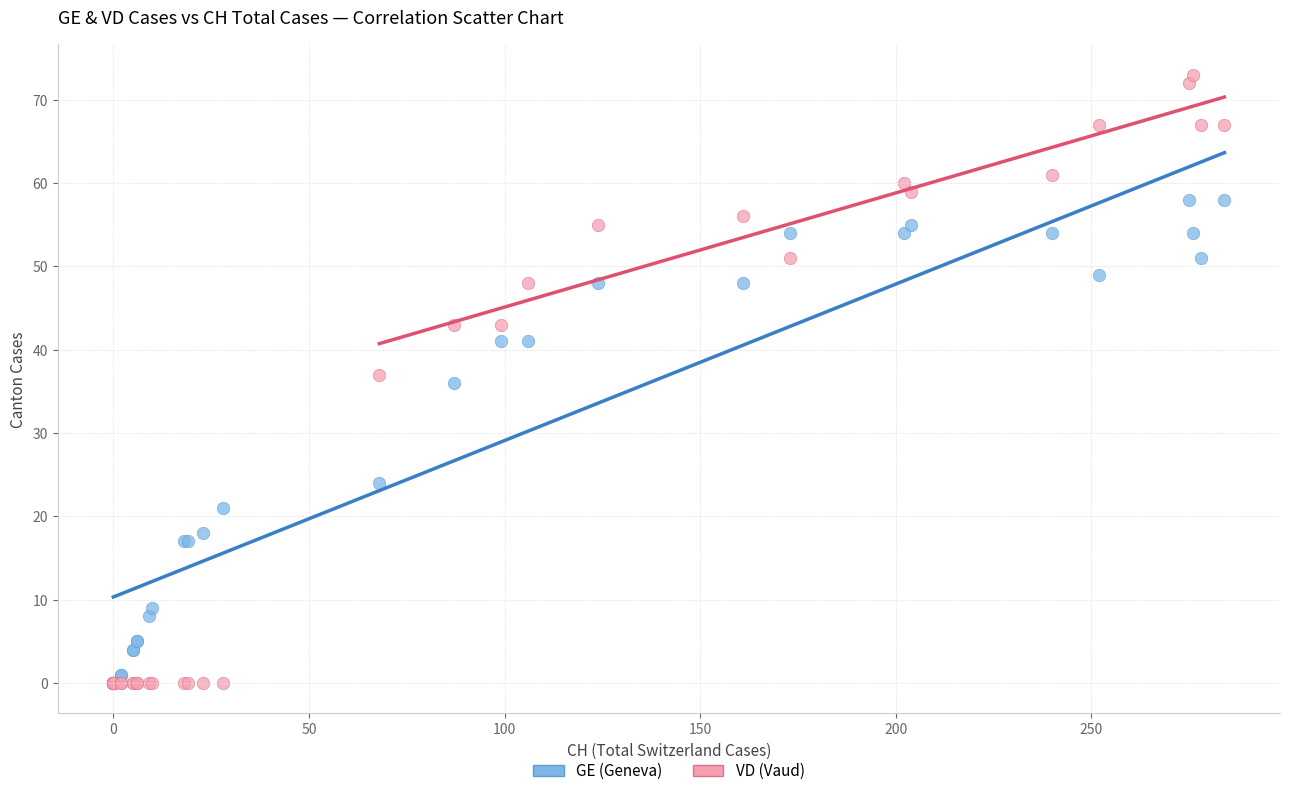

In the GE (Geneva) series, what Y value is closest to 29?

24